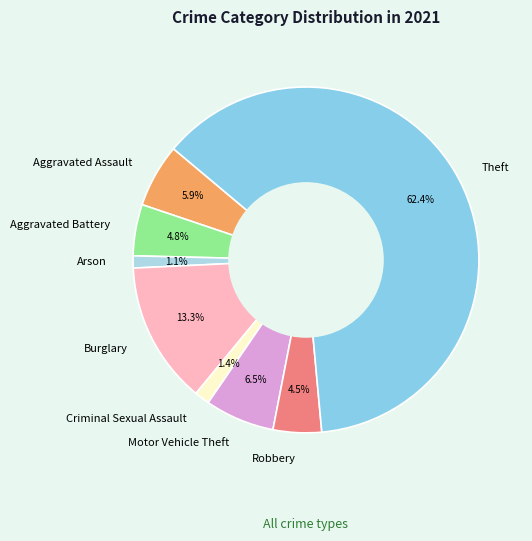

True or false: Criminal Sexual Assault accounts for 1% of the total.

True